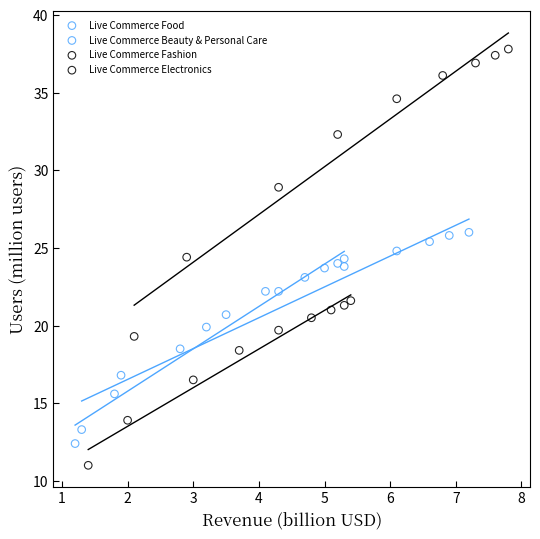

Which series has the largest Y range (max minus min)?

Live Commerce Fashion